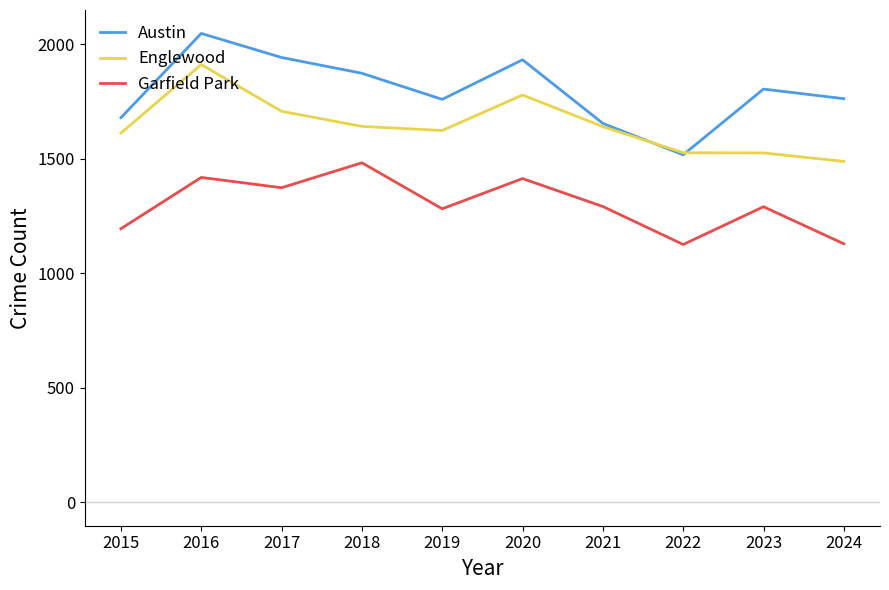

Does the chart have visible grid lines?

No